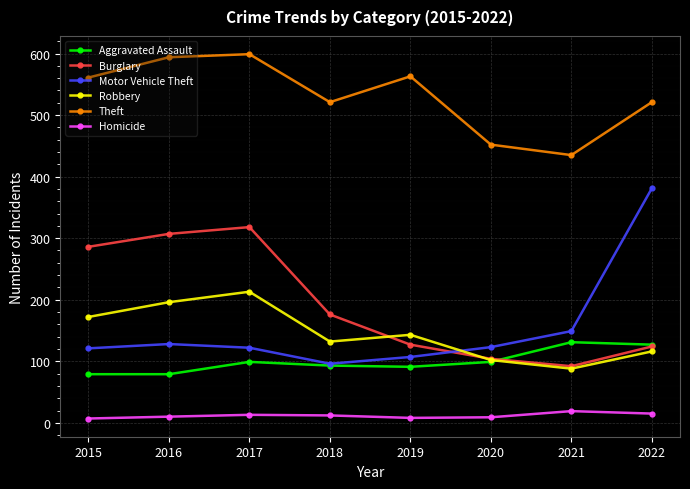

What is the sum of all Motor Vehicle Theft values?

1227